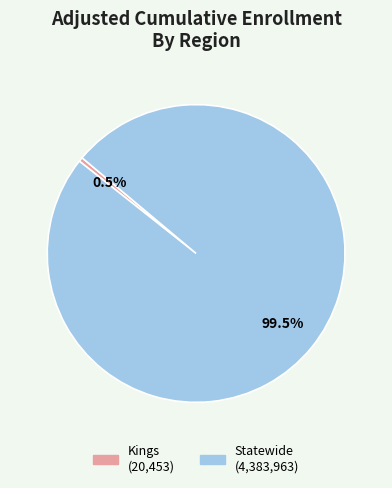

Which category has the smallest portion of the pie?

Kings